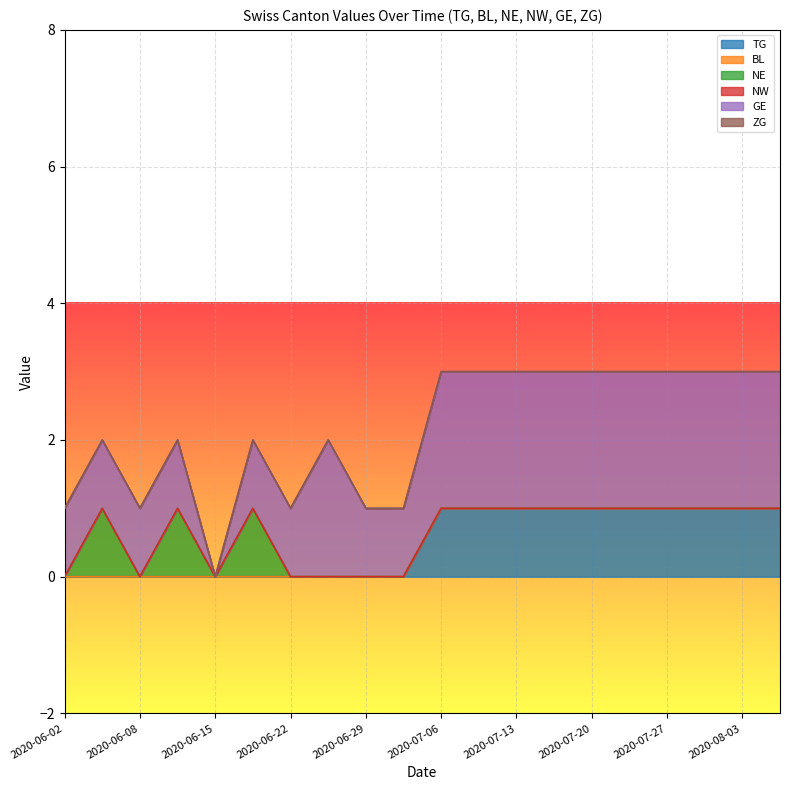

The value of GE at 2020-07-13 is 1. True or false?

False